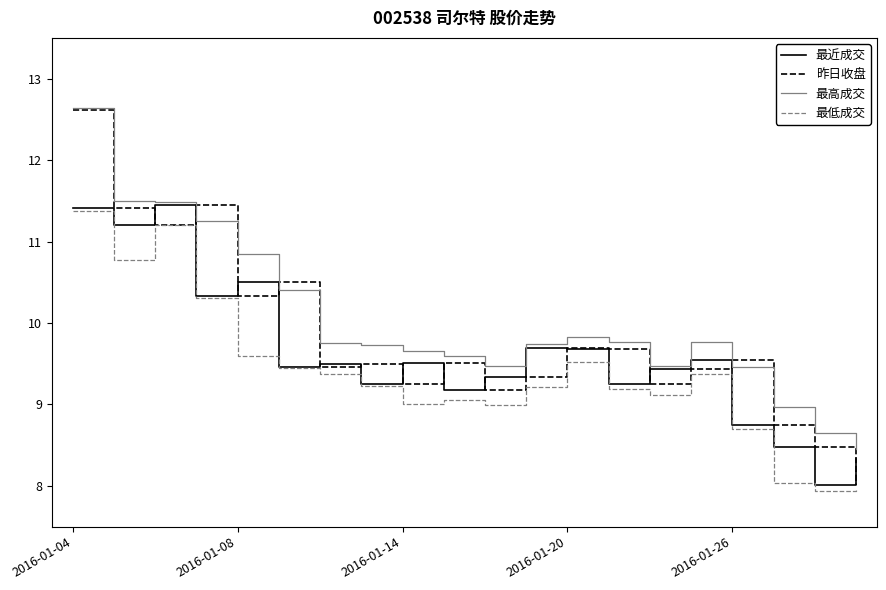

Rank the series by their average value, from lowest to highest.

最低成交, 最近成交, 昨日收盘, 最高成交